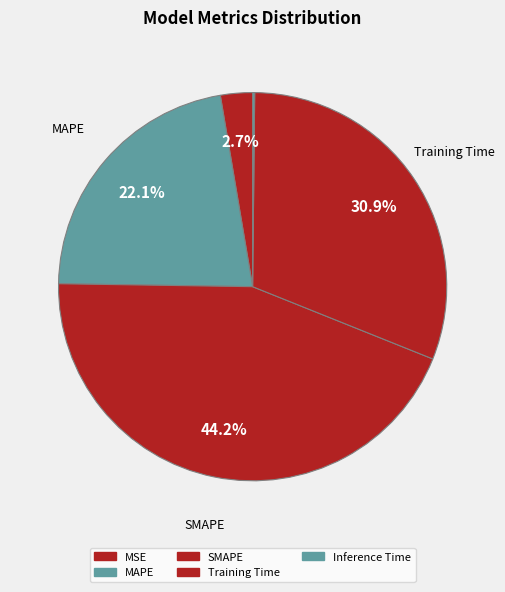

What is the largest slice in the pie chart?

SMAPE